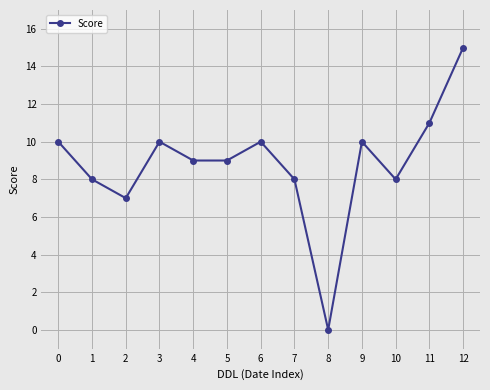

Does the chart have visible grid lines?

Yes